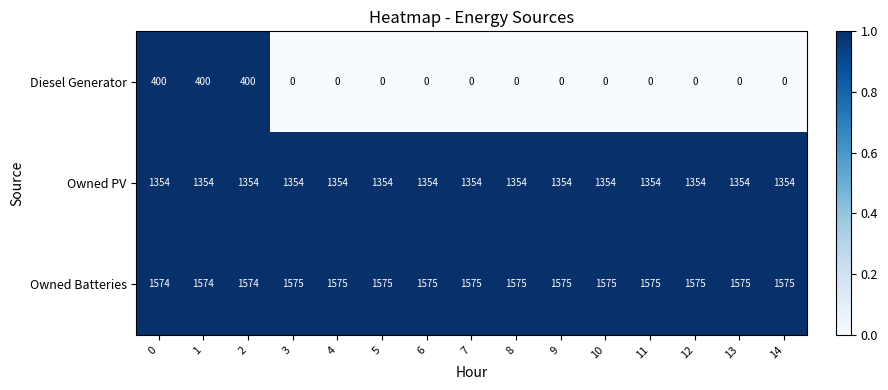

List the series in order of their peak value, lowest first.

Diesel Generator, Owned PV, Owned Batteries